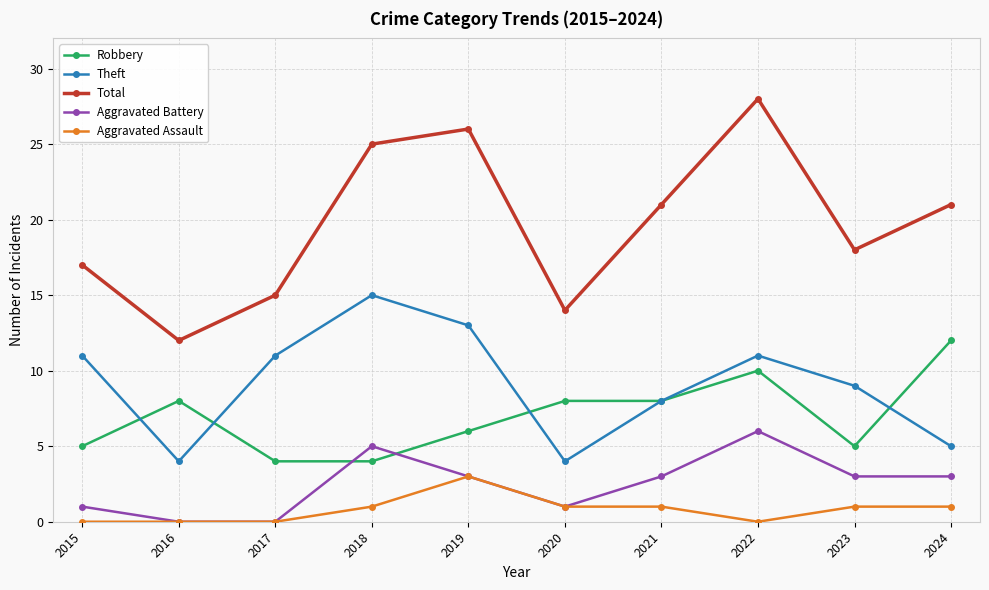

Does the chart have visible grid lines?

Yes